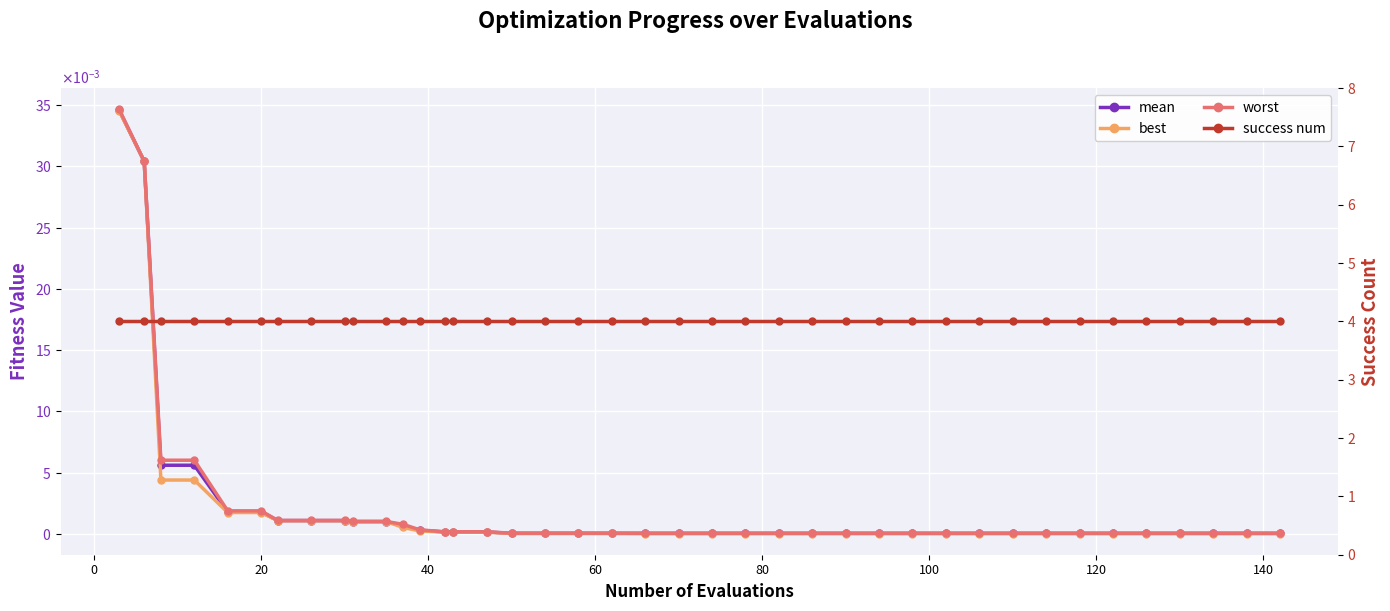

True or false: worst and success num cross at least once.

False